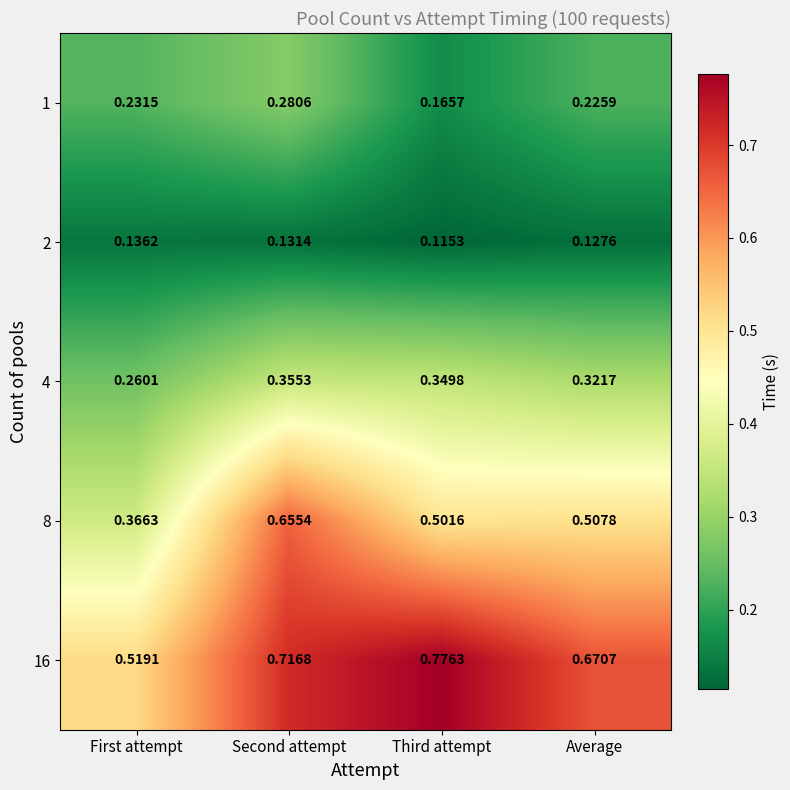

List the labels in order of 16 value, smallest first.

First attempt, Average, Second attempt, Third attempt